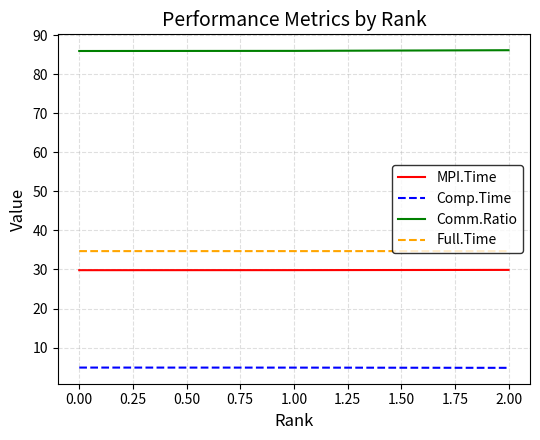

At 0.00, list the series in order from largest to smallest.

Comm.Ratio, Full.Time, MPI.Time, Comp.Time